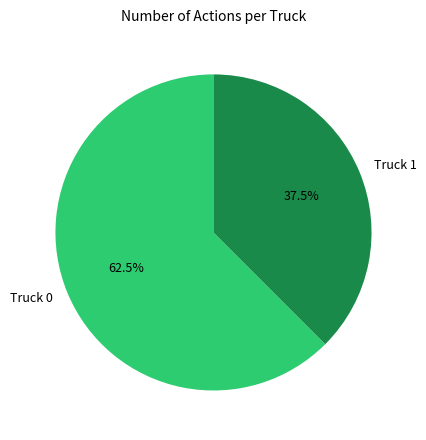

Rank the categories by value from lowest to highest.

Truck 1, Truck 0